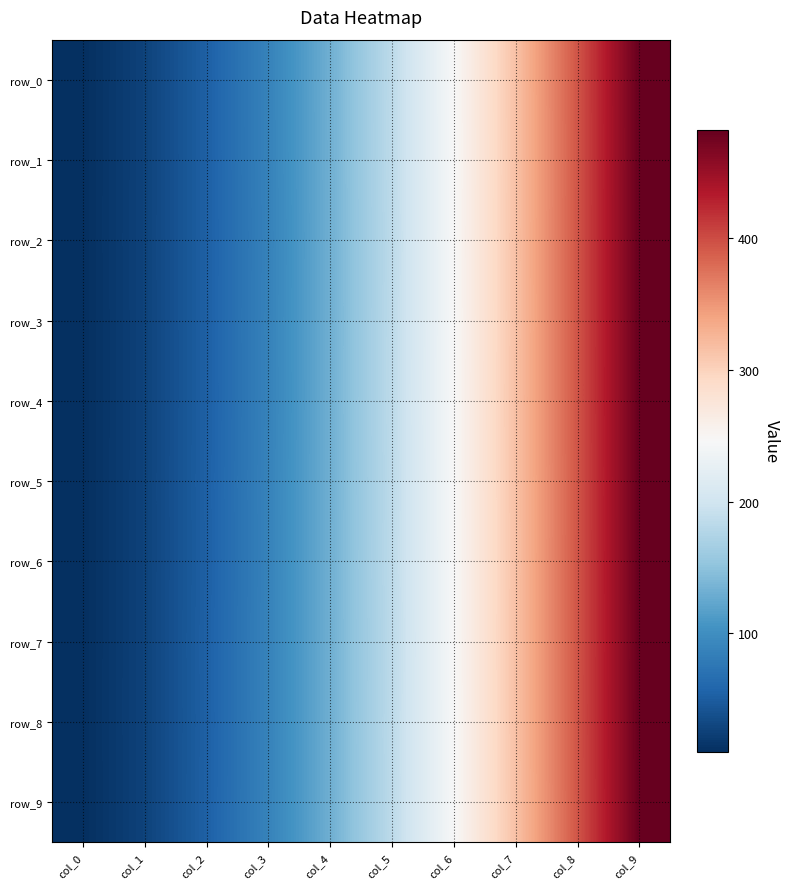

What is the difference between the highest and lowest values at col_5?

0.8